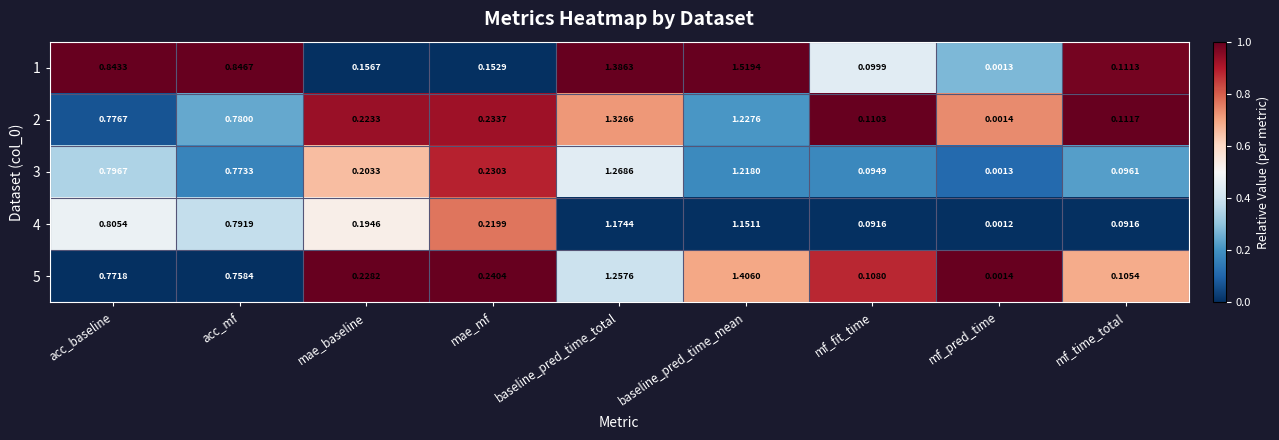

Where is 3 nearest to the value 0?

mf_pred_time